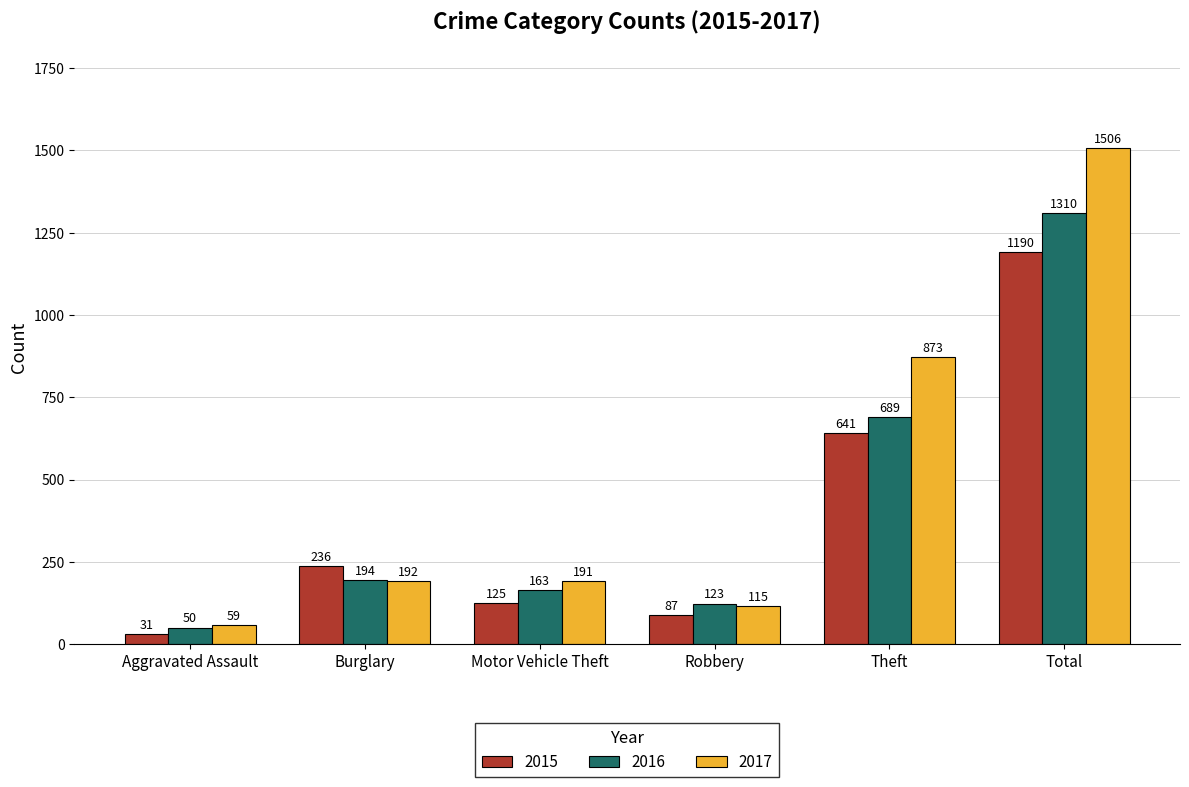

What value does the 2015 series have at Total, to the nearest 10?

1190